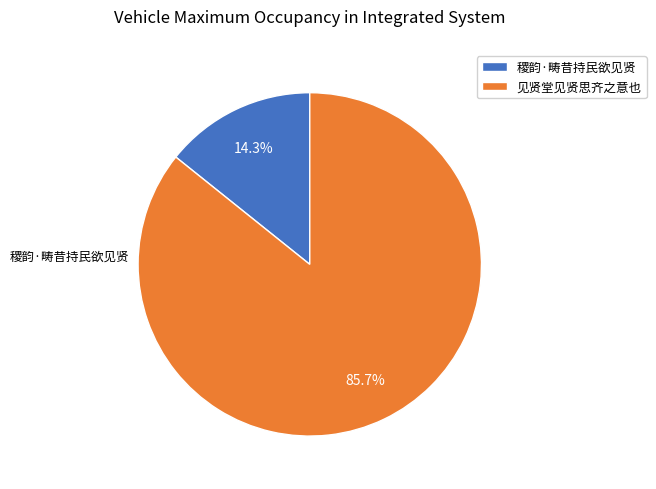

Between 见贤堂见贤思齐之意也 and 稷韵·畴昔持民欲见贤, which is larger?

见贤堂见贤思齐之意也